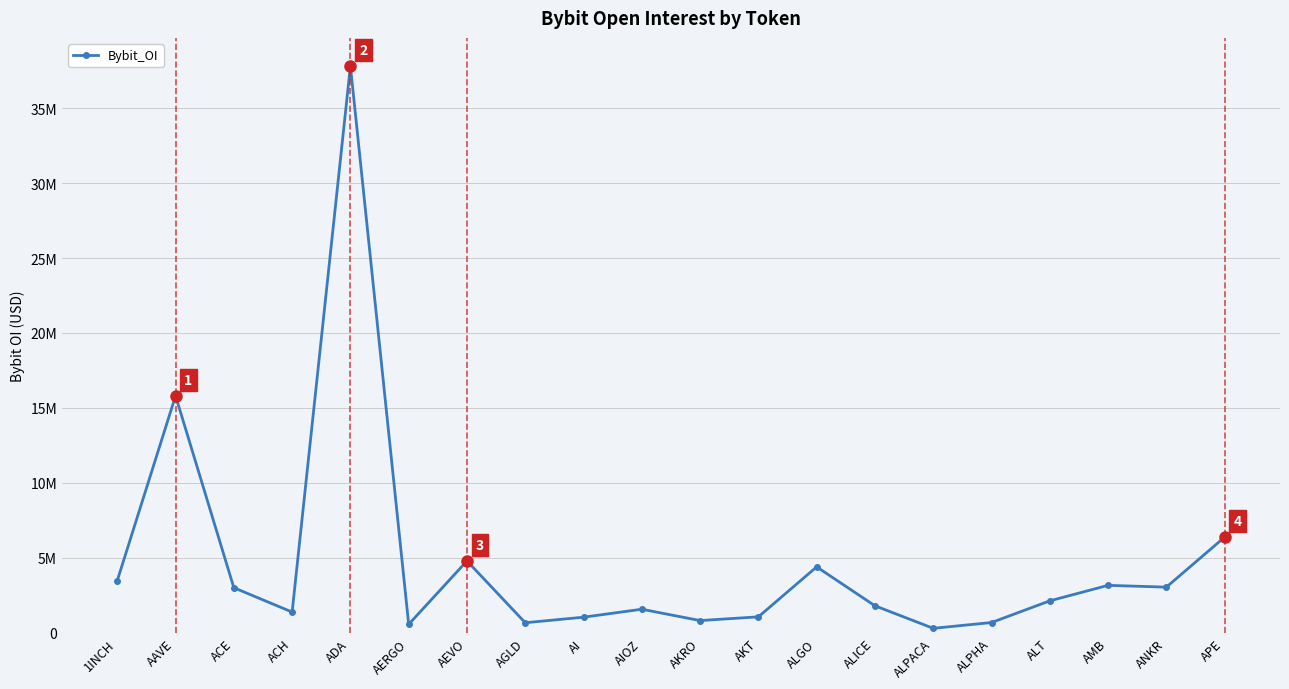

Which label corresponds to the smallest value in the chart?

ALPACA